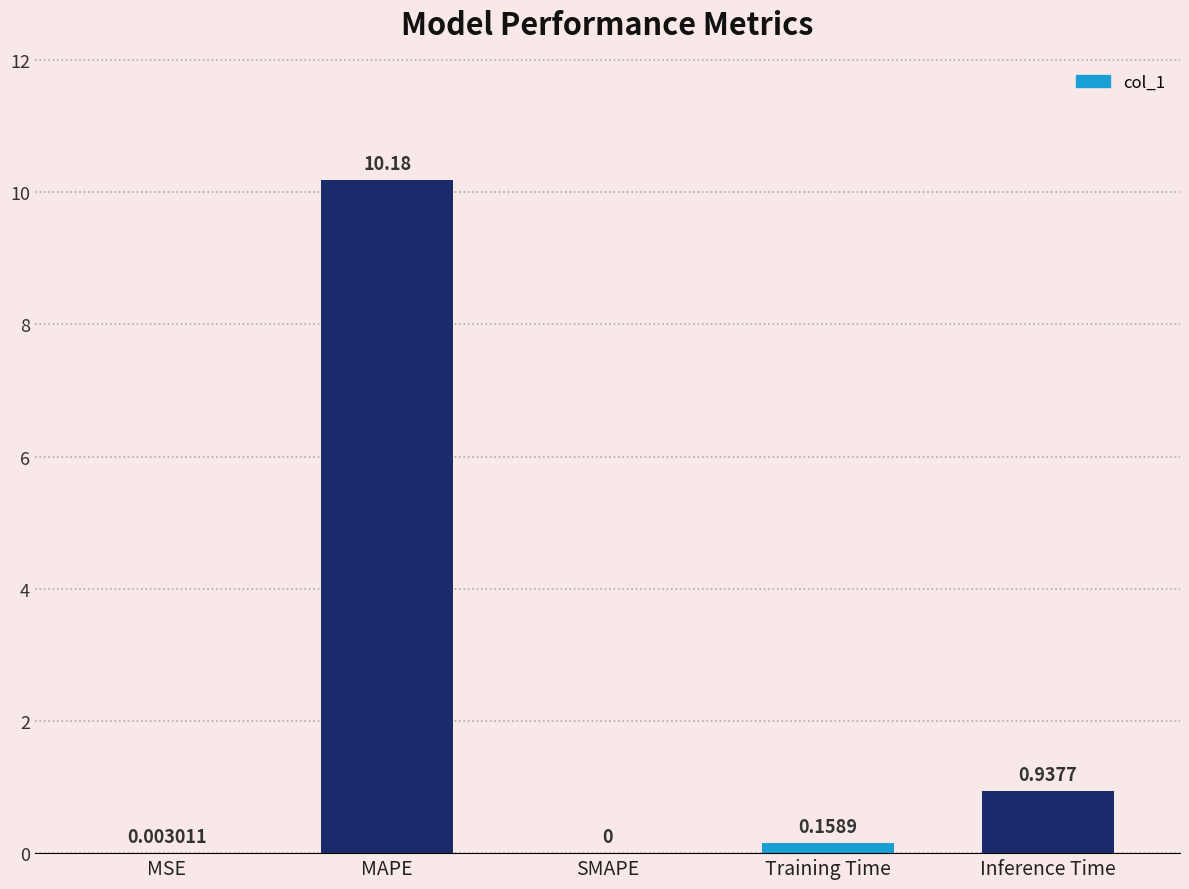

Which label corresponds to the largest value in the chart?

MAPE